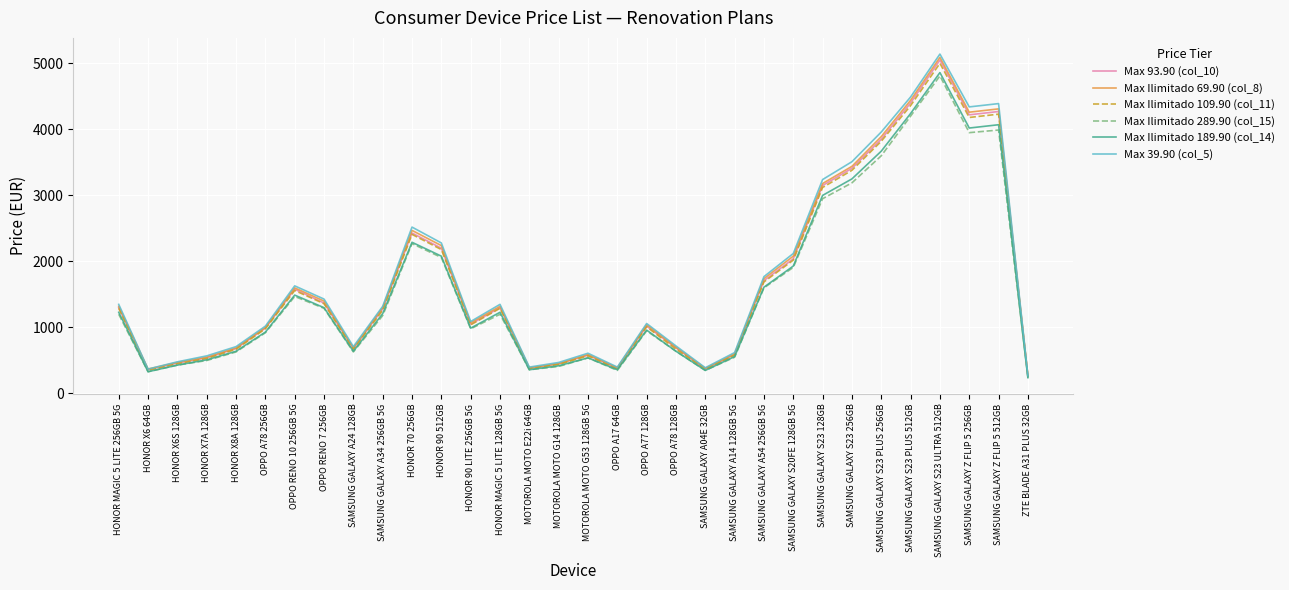

True or false: Max 93.90 (col_10) has a value of 1849 at HONOR 90 LITE 256GB 5G.

False